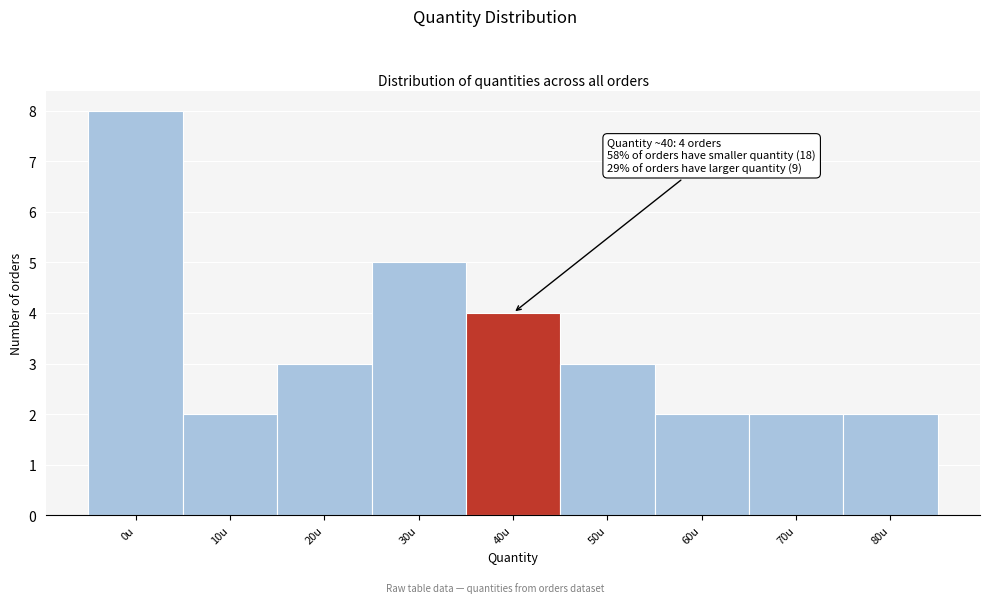

Reading right to left, what are all the values shown in this chart?

2	2	2	3	4	5	3	2	8